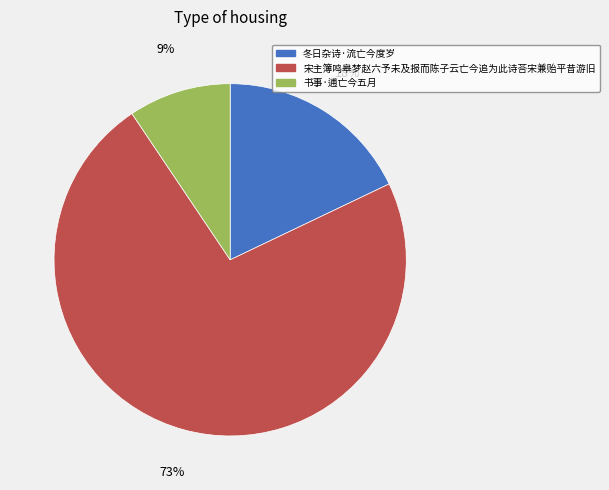

Is there a majority slice in this chart?

Yes